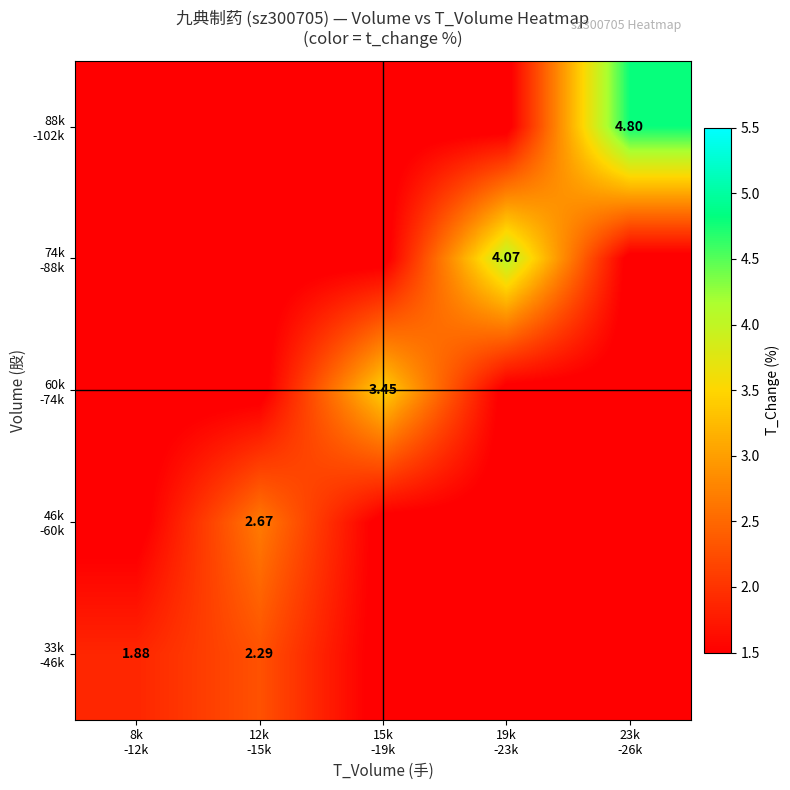

Between 15k -19k and 23k -26k, which series saw the biggest shift?

88k -102k